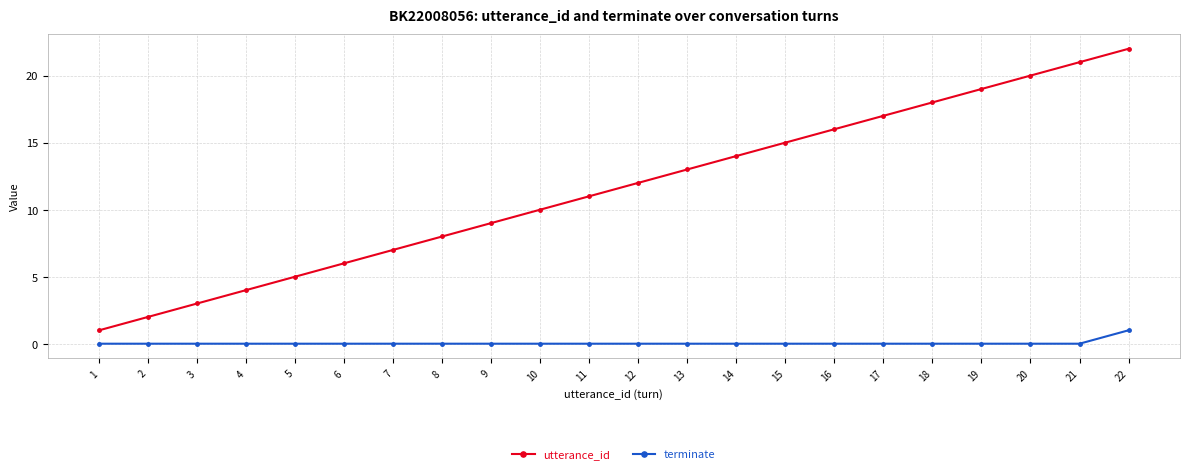

Reading left to right, transcribe all the data shown in this chart.

utterance_id: 1=1	2=2	3=3	4=4	5=5	6=6	7=7	8=8	9=9	10=10	11=11	12=12	13=13	14=14	15=15	16=16	17=17	18=18	19=19	20=20	21=21	22=22
terminate: 1=0	2=0	3=0	4=0	5=0	6=0	7=0	8=0	9=0	10=0	11=0	12=0	13=0	14=0	15=0	16=0	17=0	18=0	19=0	20=0	21=0	22=1